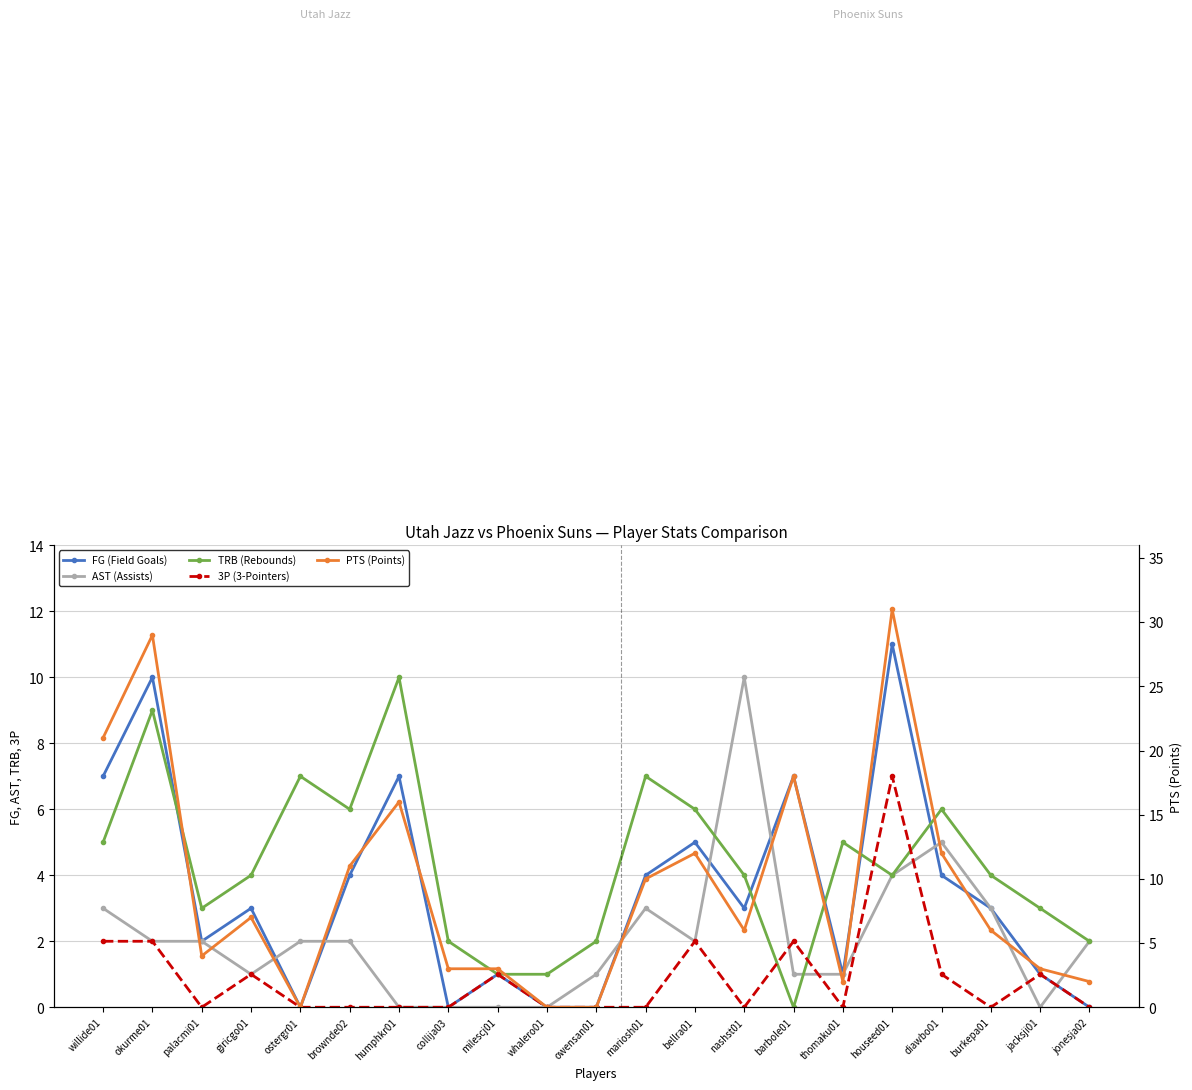

What is the sum of all AST (Assists) values?

44